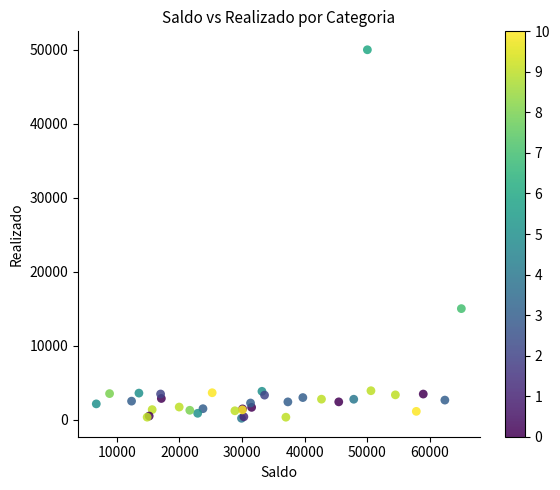

What Y value in the scatter plot is closest to 25085?

15000